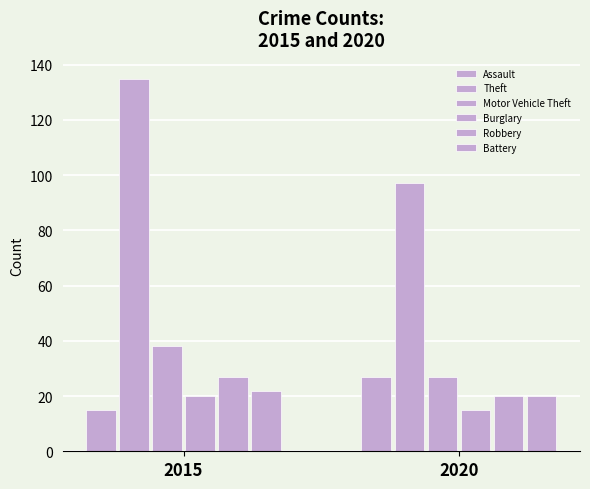

What is the value of the Battery bar at the 2nd from the left?

20